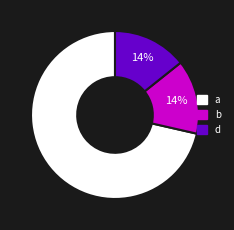

To the nearest percent, what is the average slice percentage?

33%